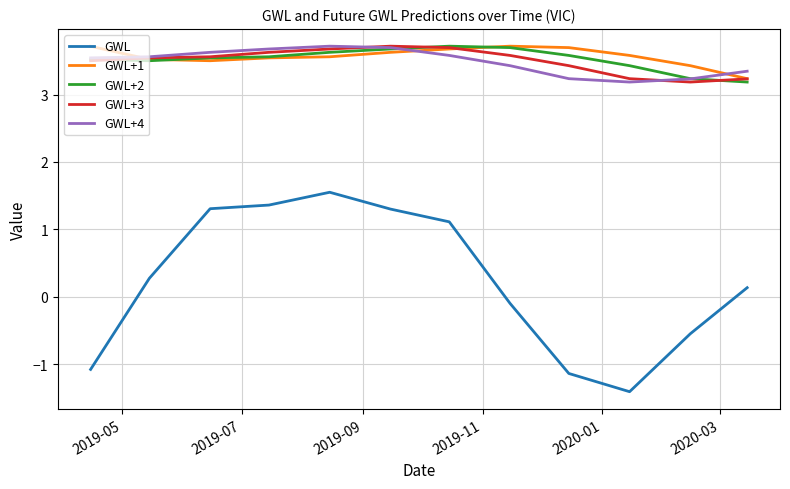

What is the sum of all GWL+4 values?

41.8